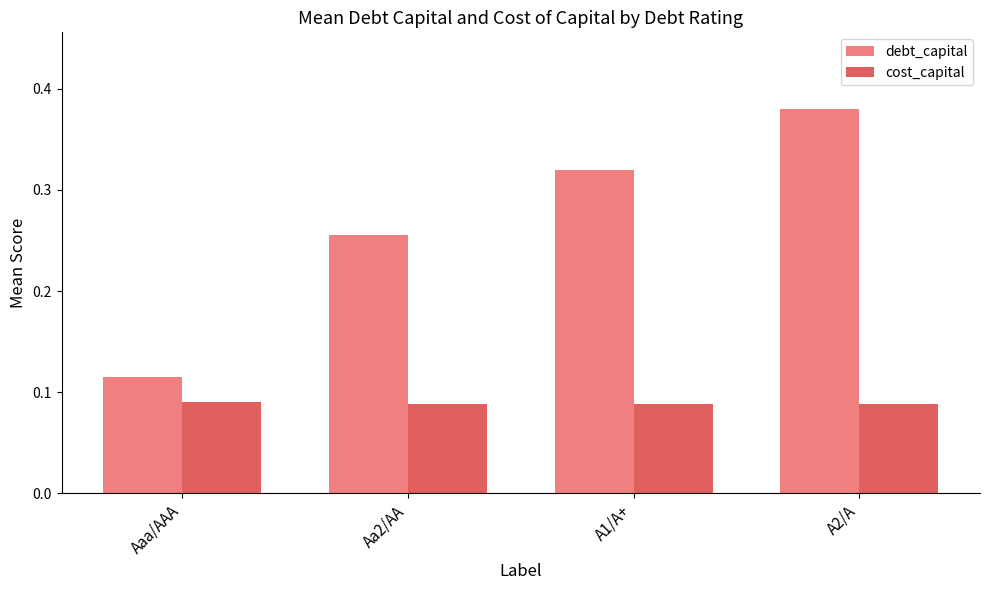

Between Aaa/AAA and A2/A, which series saw the biggest shift?

debt_capital